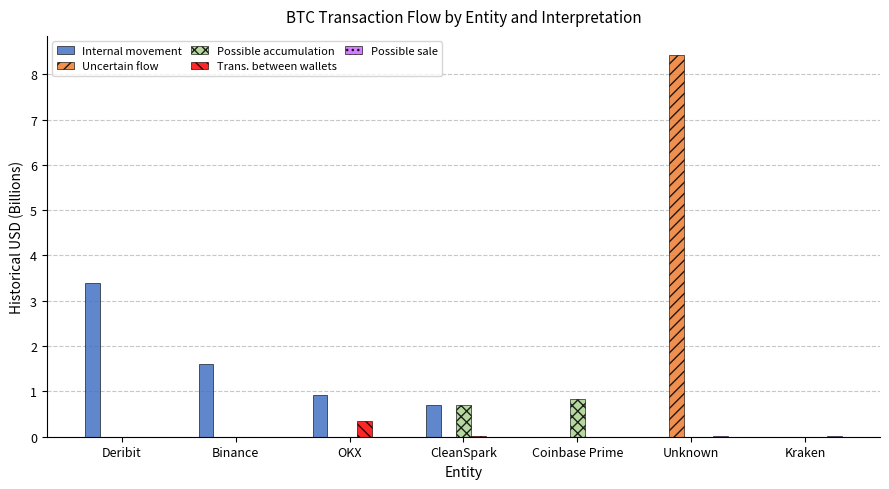

What is the average value of the Trans. between wallets series?

0.1